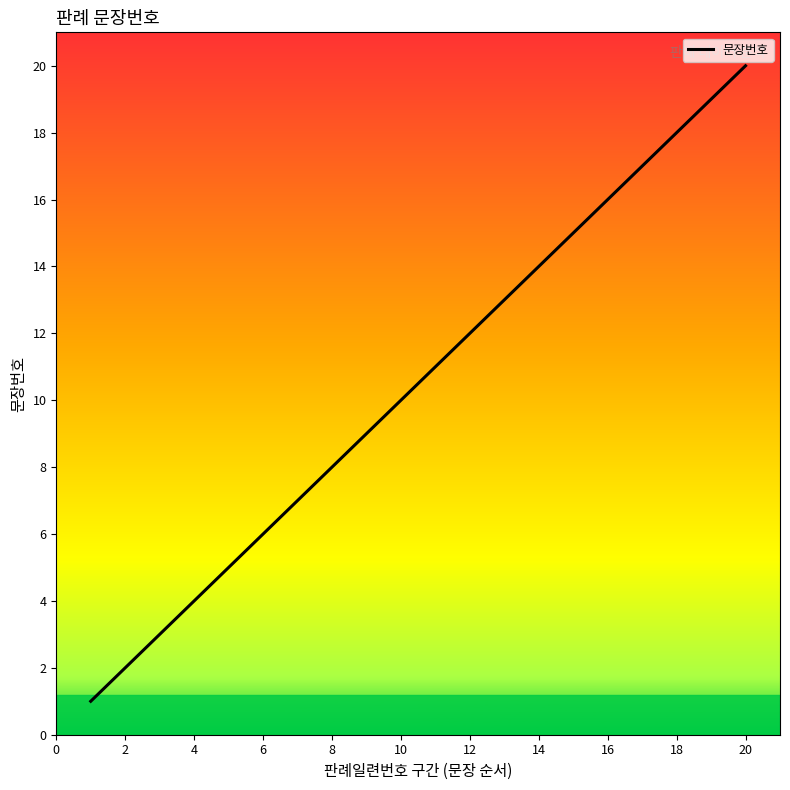

What is the difference between the maximum and second lowest values?

18